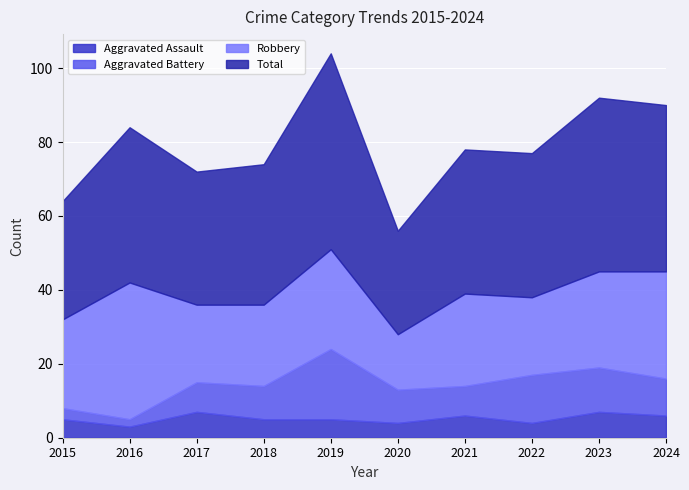

The value of Robbery at 2017 is 21. True or false?

True